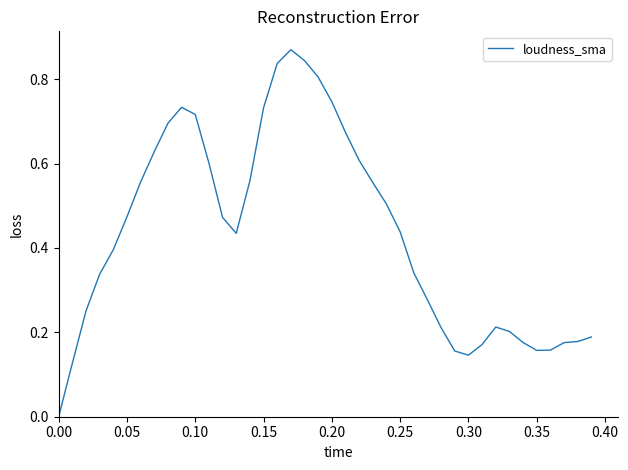

What is the sum of all values?

17.3